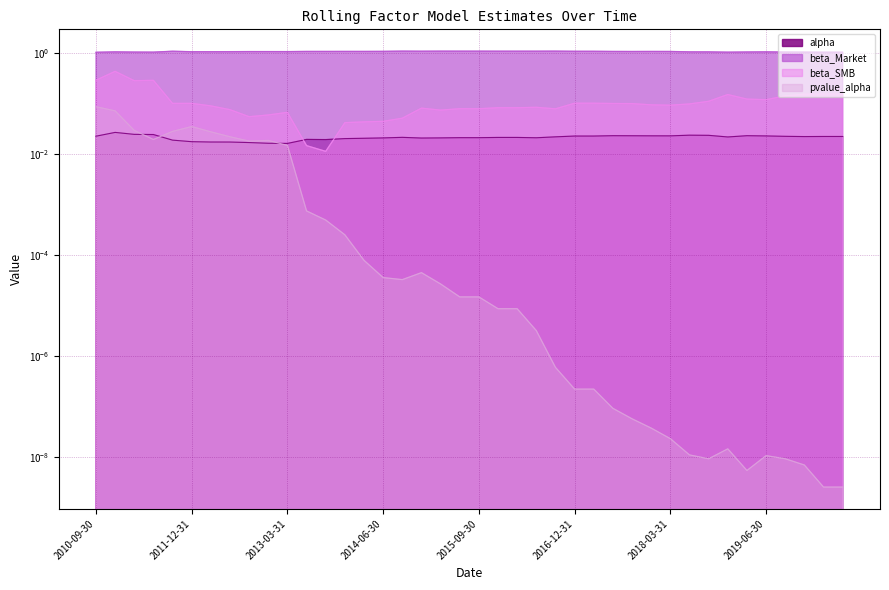

At which category does beta_SMB reach its first local peak?

2010-12-31